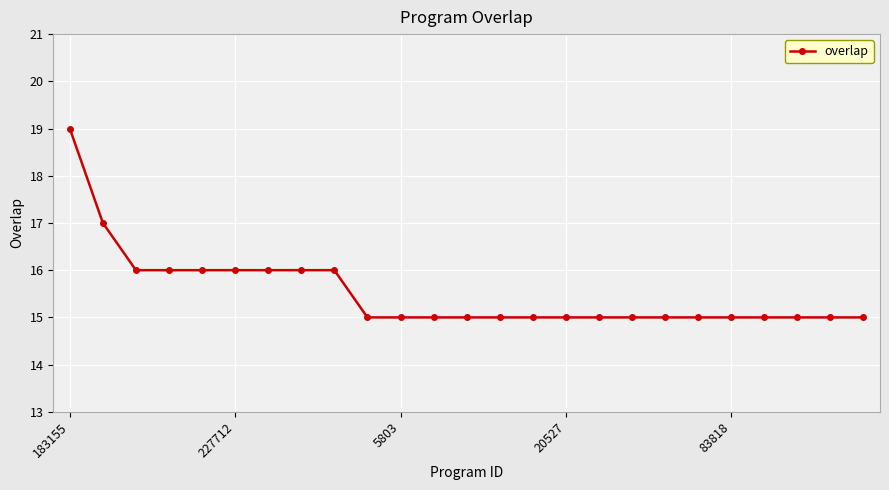

What is the value of the 11th point from the left?

15